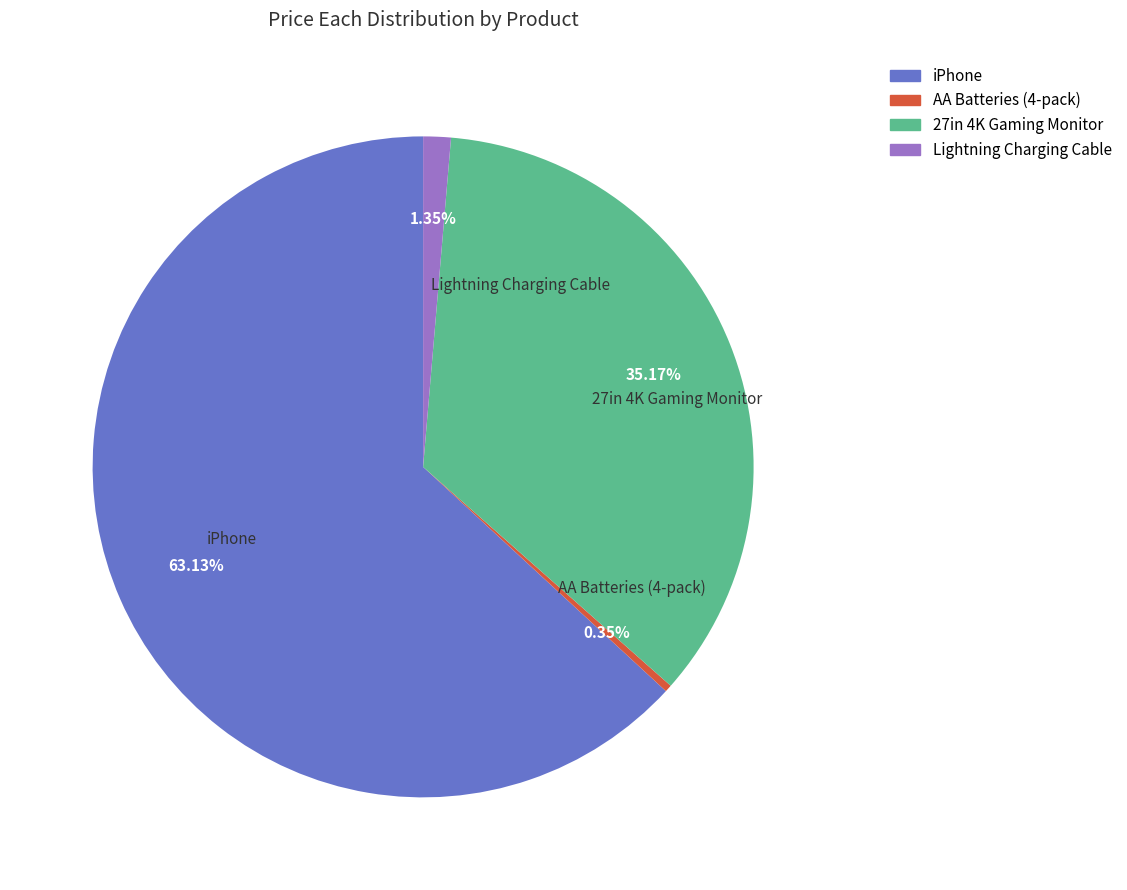

Between 27in 4K Gaming Monitor and AA Batteries (4-pack), which is larger?

27in 4K Gaming Monitor